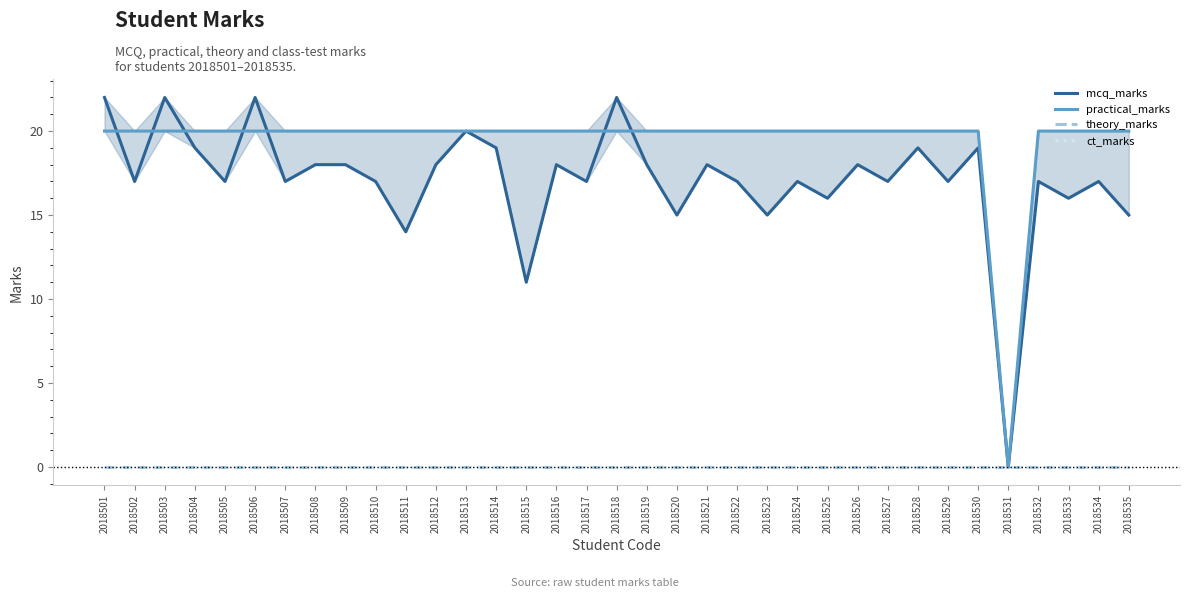

Does the chart have visible grid lines?

No